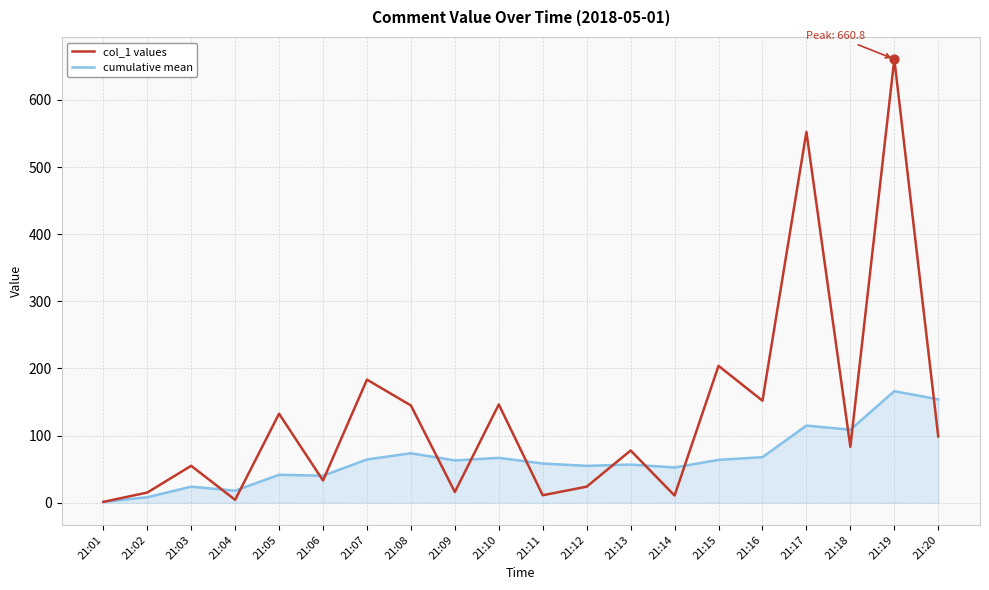

What is the total value across all series at 21:07?

247.9